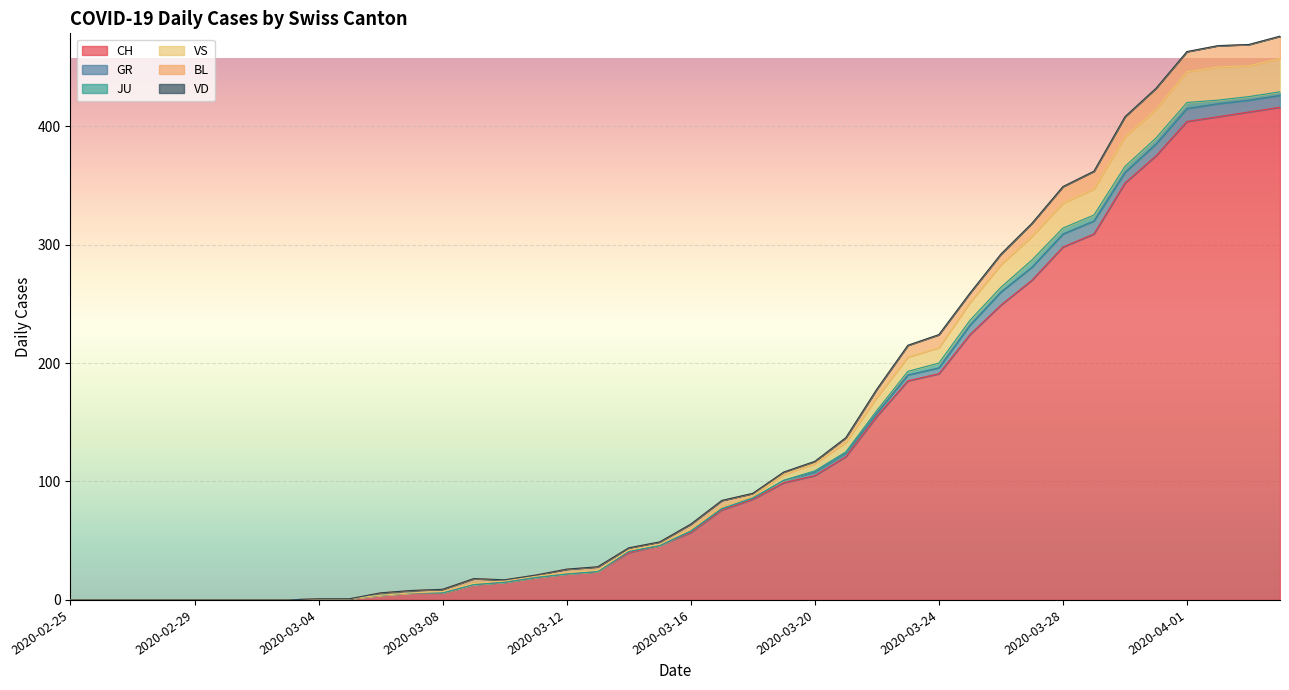

Reading left to right, extract all data points from this chart.

CH: 0	0	0	0	0	0	0	0	1	1	4	6	6	13	15	19	22	24	40	46	57	76	85	99	105	121	155	185	191	224	249	270	298	309	352	375	404	408	412	416
GR: 0	0	0	0	0	0	0	0	0	0	0	0	0	0	0	0	0	0	1	0	1	1	1	2	3	3	3	5	5	8	11	11	11	11	9	10	11	11	10	10
JU: 0	0	0	0	0	0	0	0	0	0	0	0	0	0	0	0	0	0	0	0	0	0	0	0	1	1	2	3	4	4	4	6	5	5	5	5	5	3	3	3
VS: 0	0	0	0	0	0	0	0	0	0	0	0	1	1	1	1	1	1	1	1	2	2	2	5	6	8	11	12	13	15	19	20	21	22	25	24	26	28	26	28
BL: 0	0	0	0	0	0	0	0	0	0	2	2	2	4	1	1	3	3	2	2	4	5	2	2	2	4	7	10	11	8	9	11	14	15	17	18	17	18	18	19
VD: 0	0	0	0	0	0	0	0	0	0	0	0	0	0	0	0	0	0	0	0	0	0	0	0	0	0	0	0	0	0	0	0	0	0	0	0	0	0	0	0